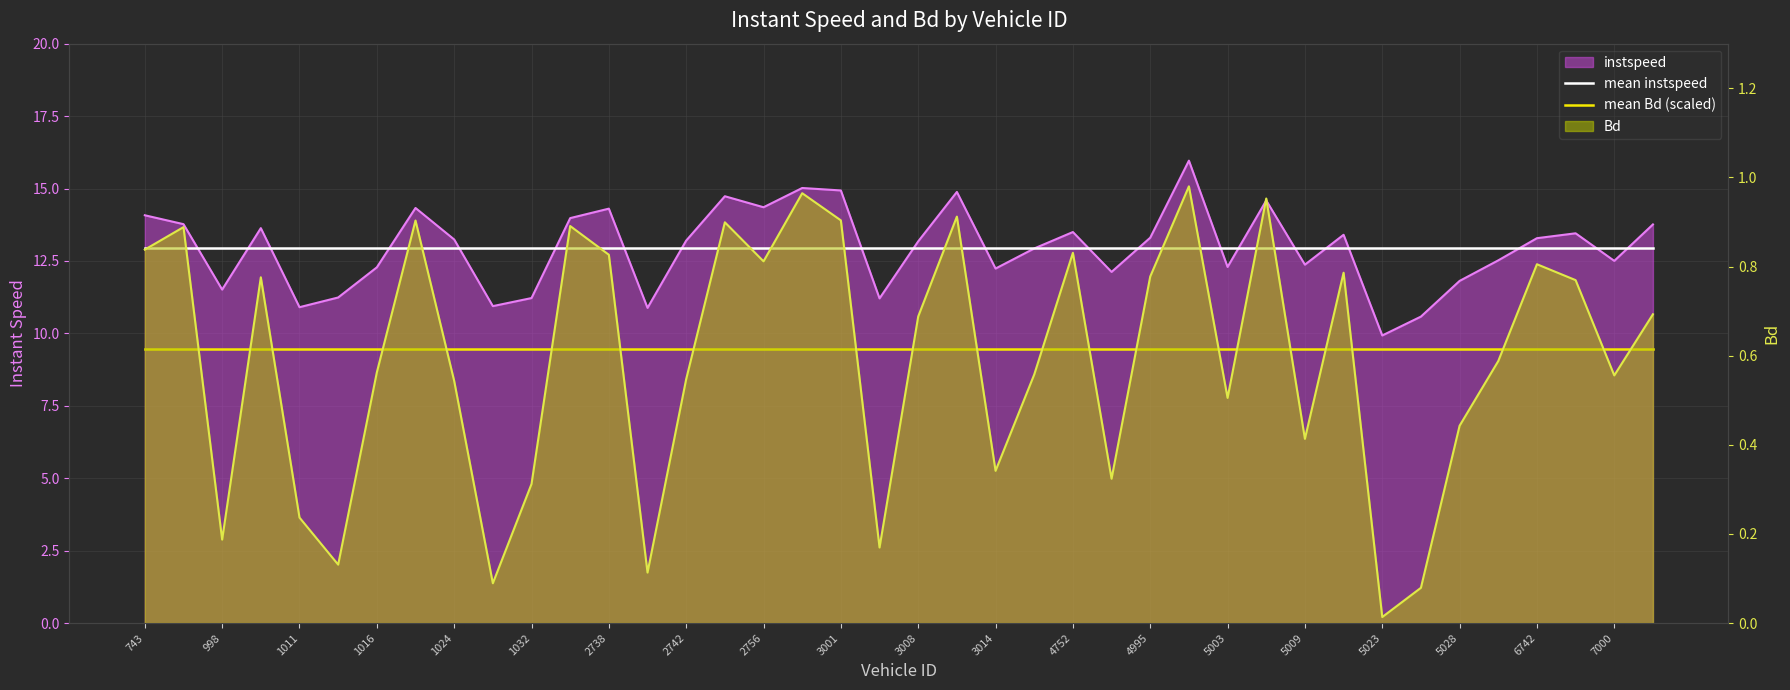

What is the average value of the mean Bd (scaled) series?

9.4